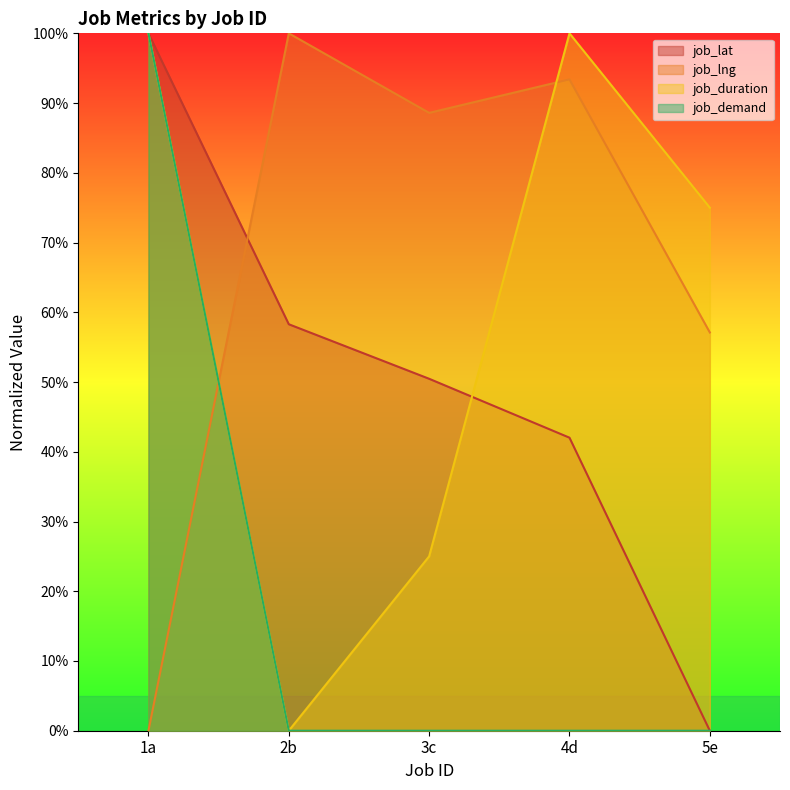

After their last crossing, which series has the higher values: job_lat or job_duration?

job_duration